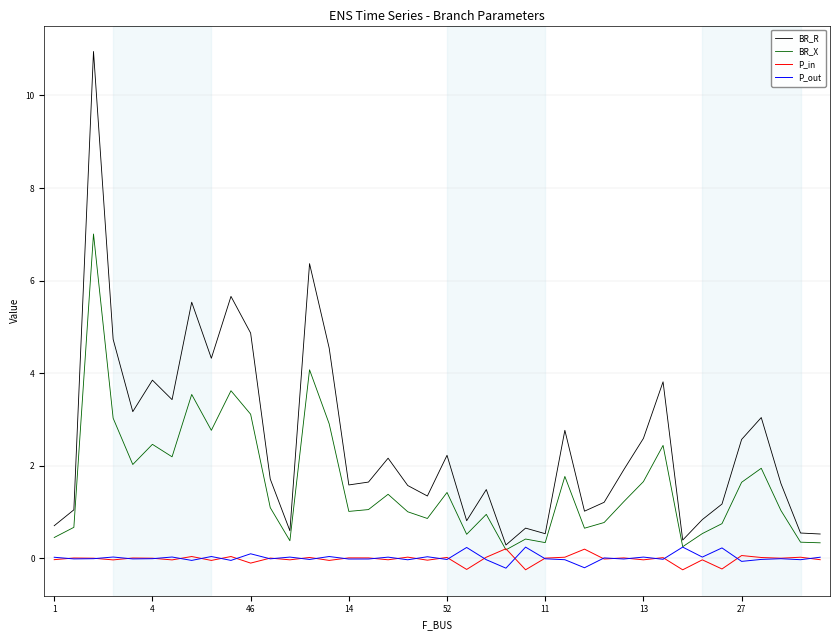

What is the maximum value shown in the chart?

11.0